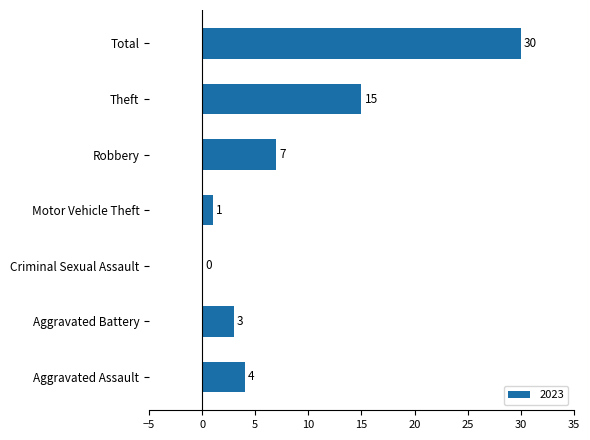

What is the maximum value shown in the chart?

30